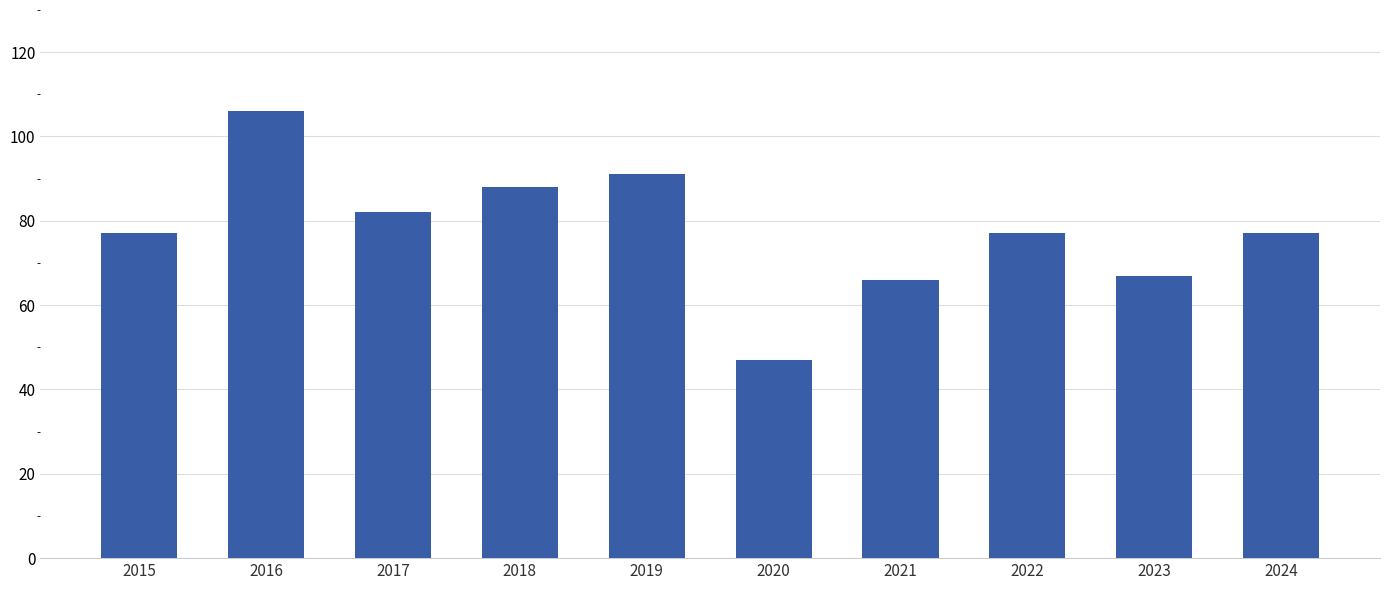

What is the value of the 5th bar from the left?

91